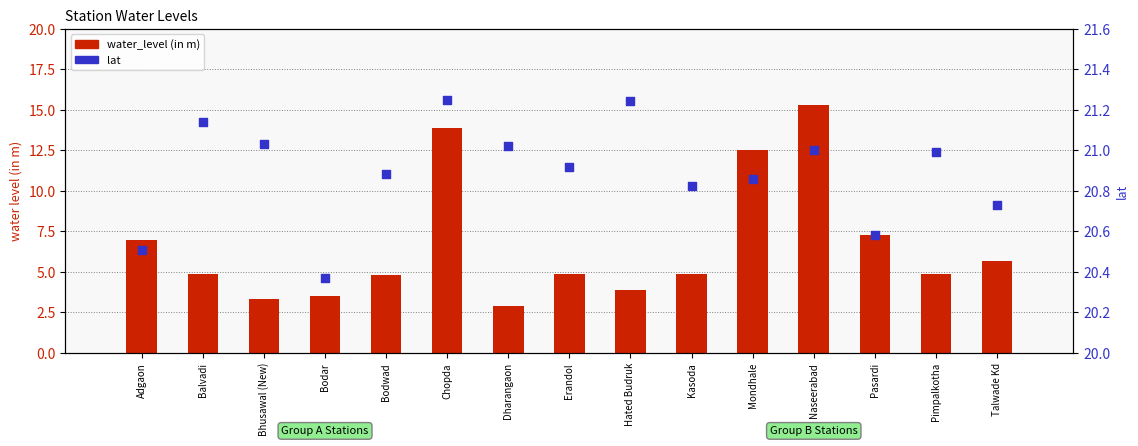

What are all the series names shown in the legend?

water_level (in m), lat